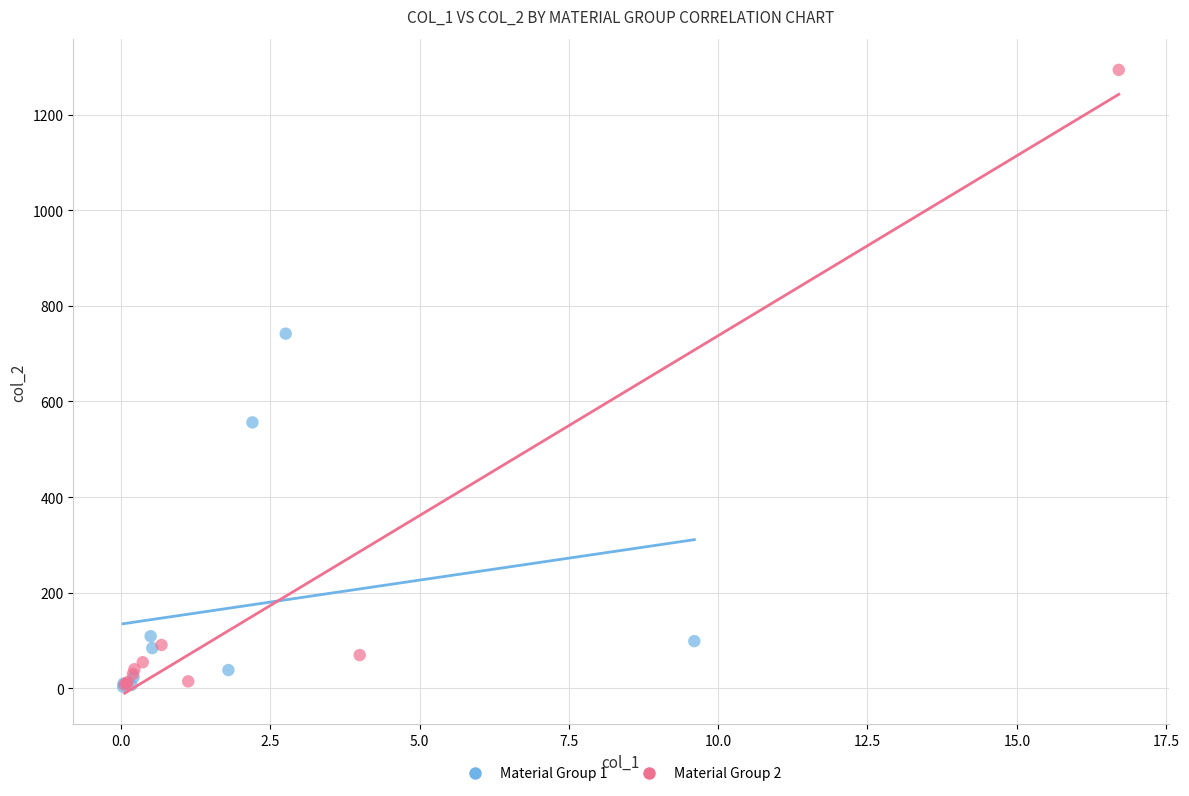

Which series has the widest spread of Y values?

Material Group 2